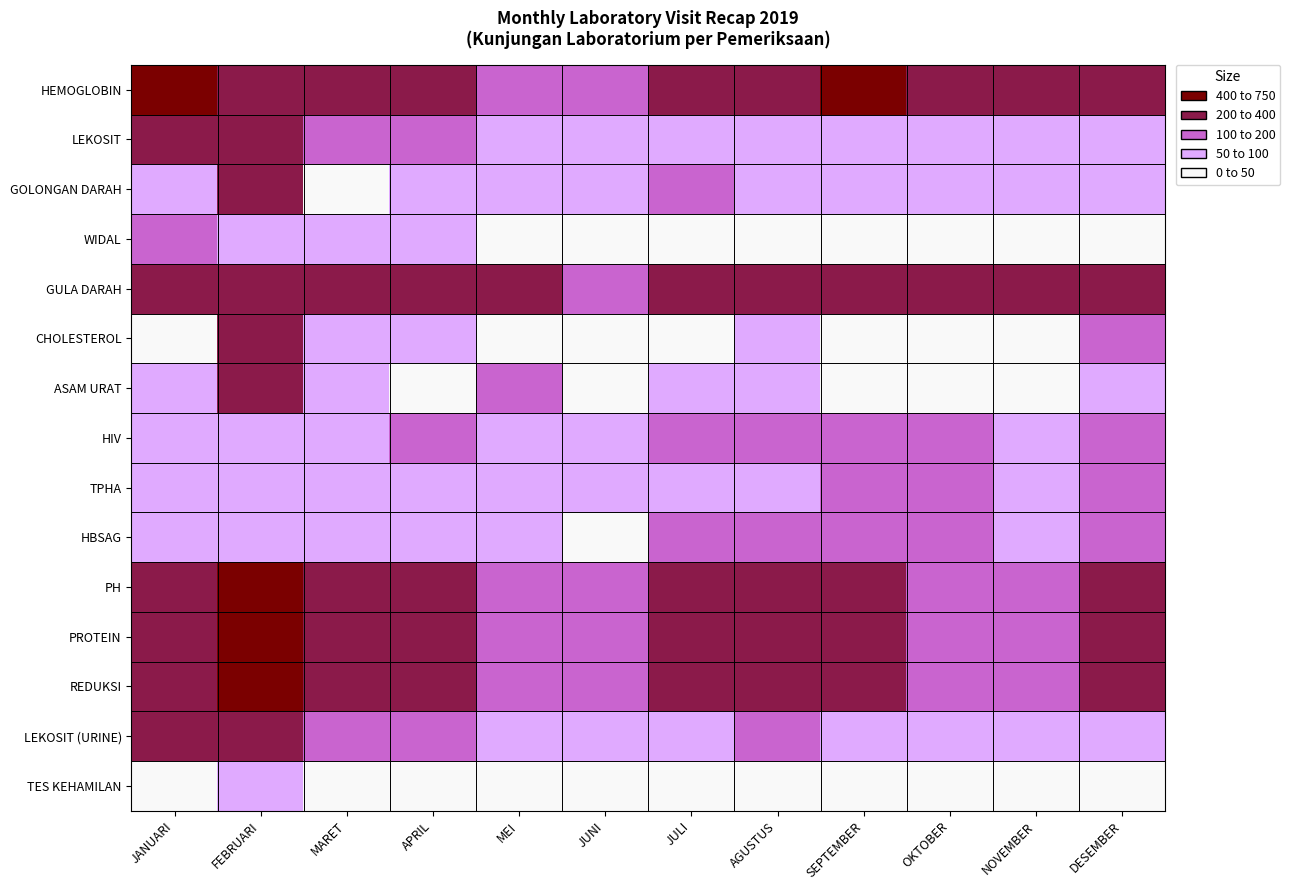

Which has a higher value, JULI or DESEMBER?

JULI